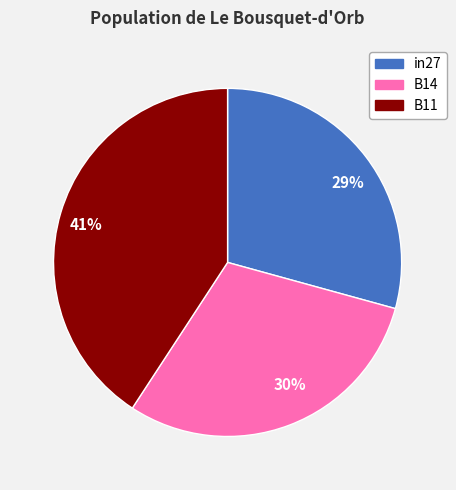

Which slice is the smallest?

29%